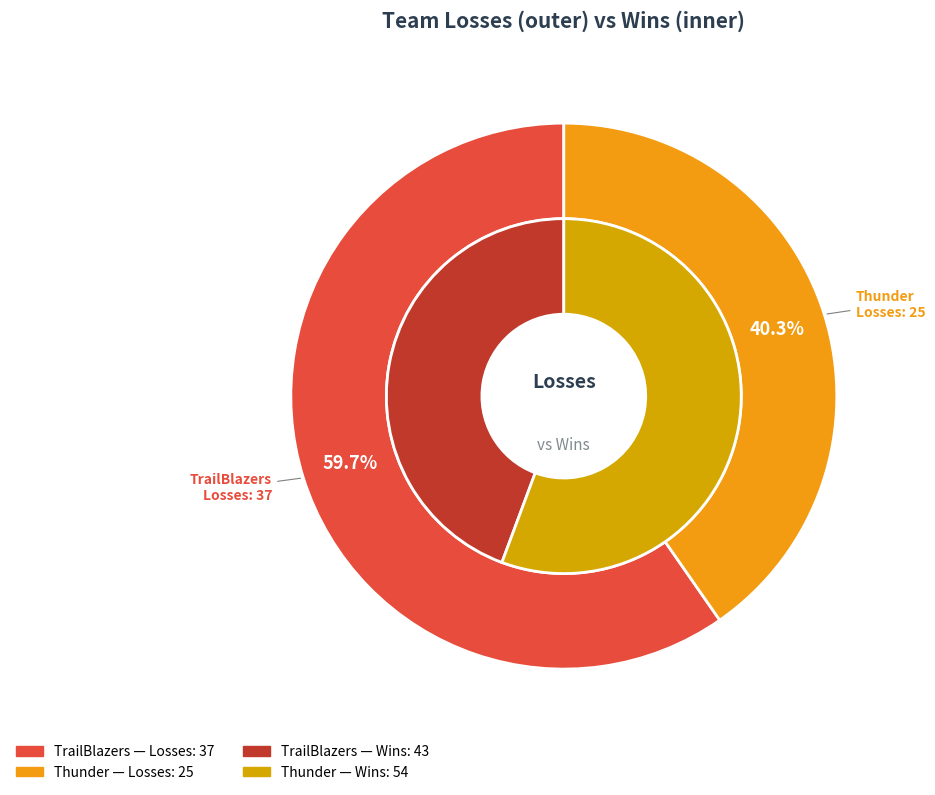

To the nearest percent, what is the difference between the largest and smallest slice percentages?

19%